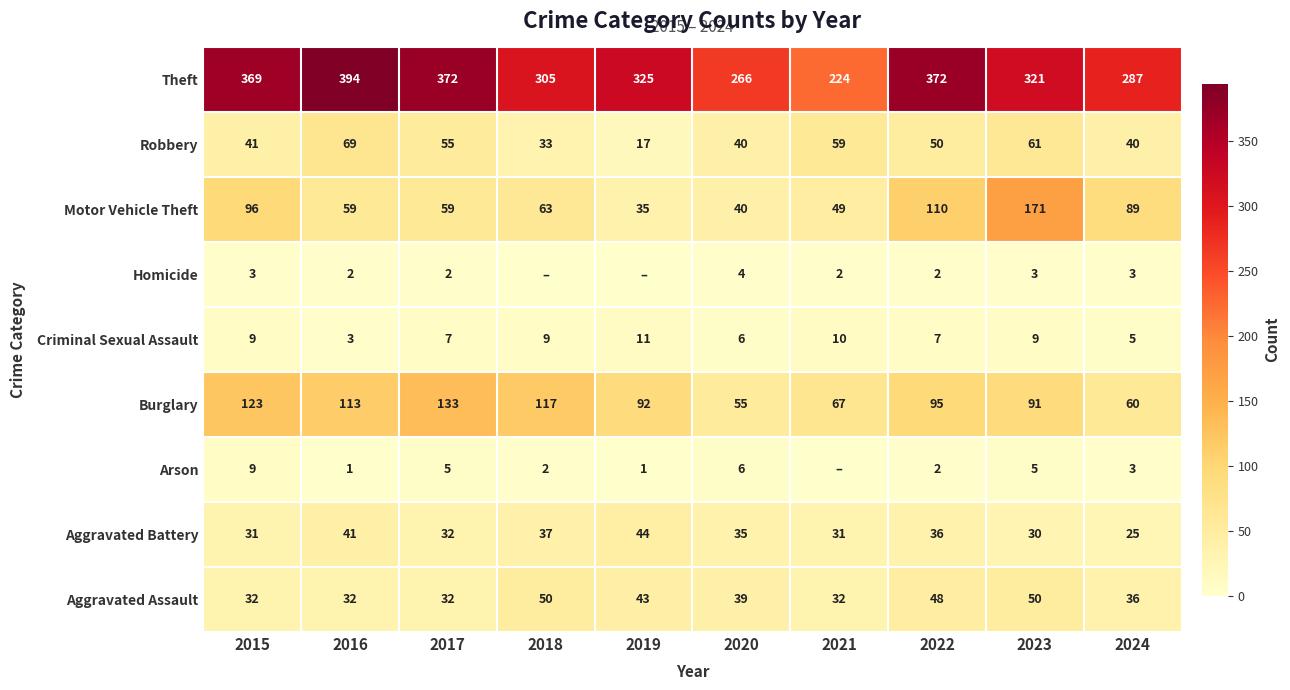

What is the average value of the Aggravated Assault series?

39